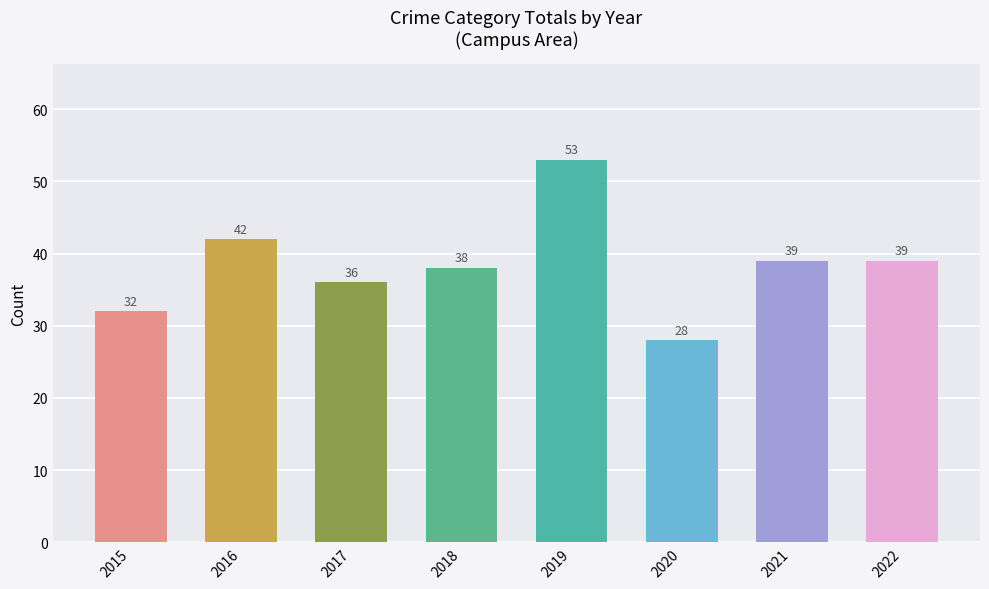

Reading left to right, transcribe all the data shown in this chart.

32	42	36	38	53	28	39	39